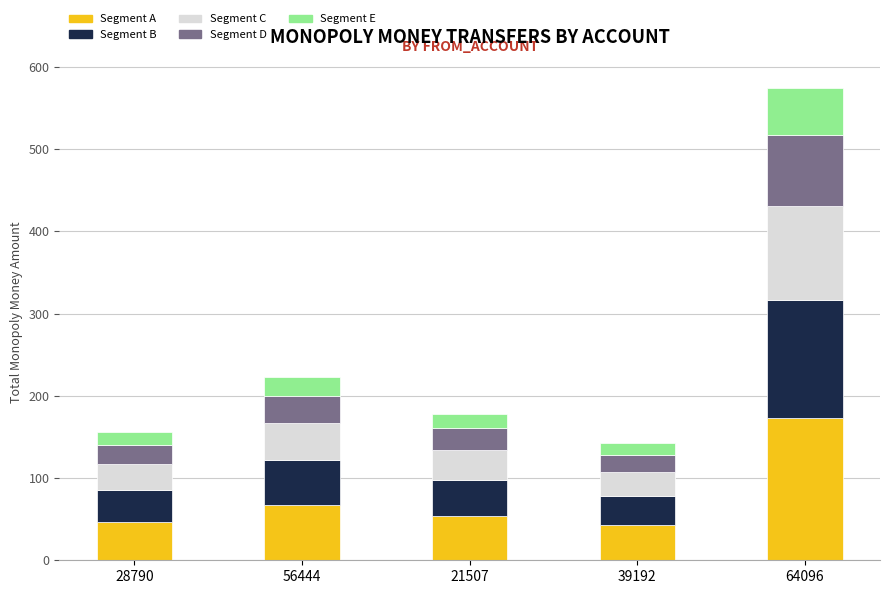

What is the total value across all series at 64096?

574.8